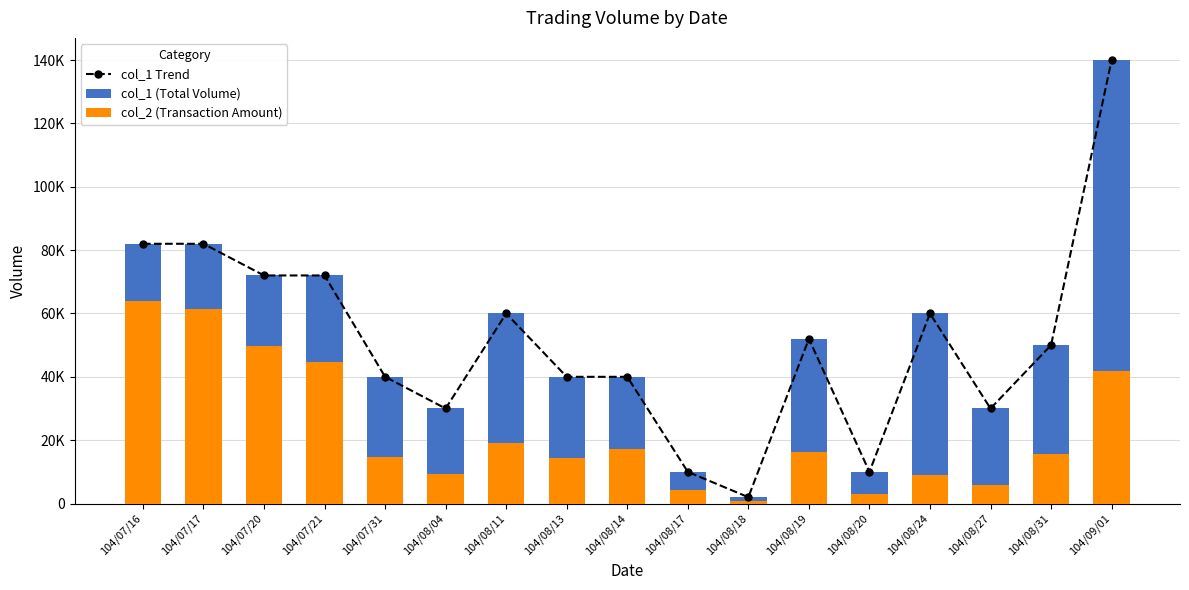

List the series in order of their peak value, highest first.

col_1 Trend, col_1 (Total Volume), col_2 (Transaction Amount)